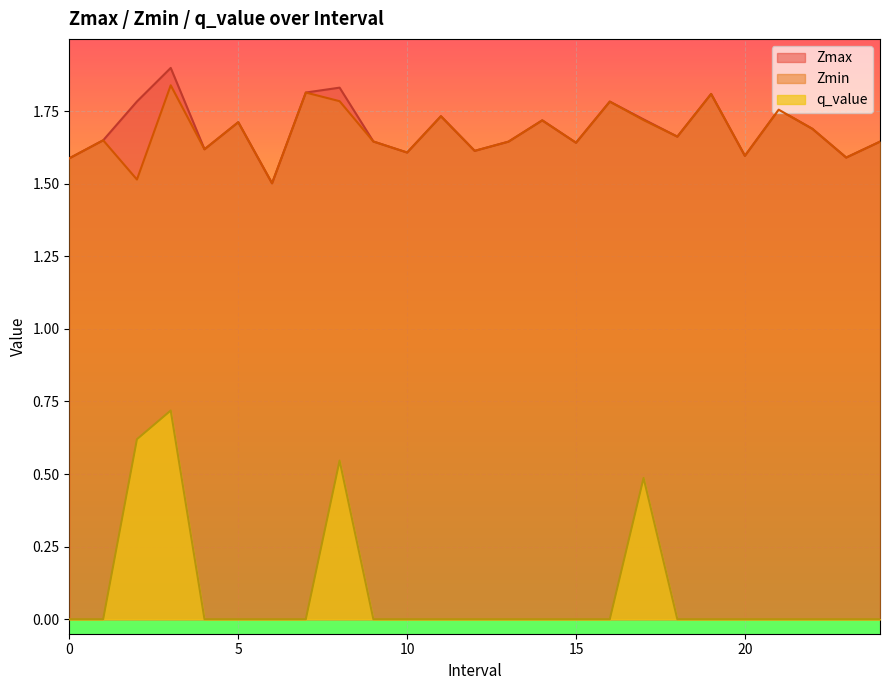

Is the value of q_value at 20.0 greater than the value of Zmax at 8.0?

No